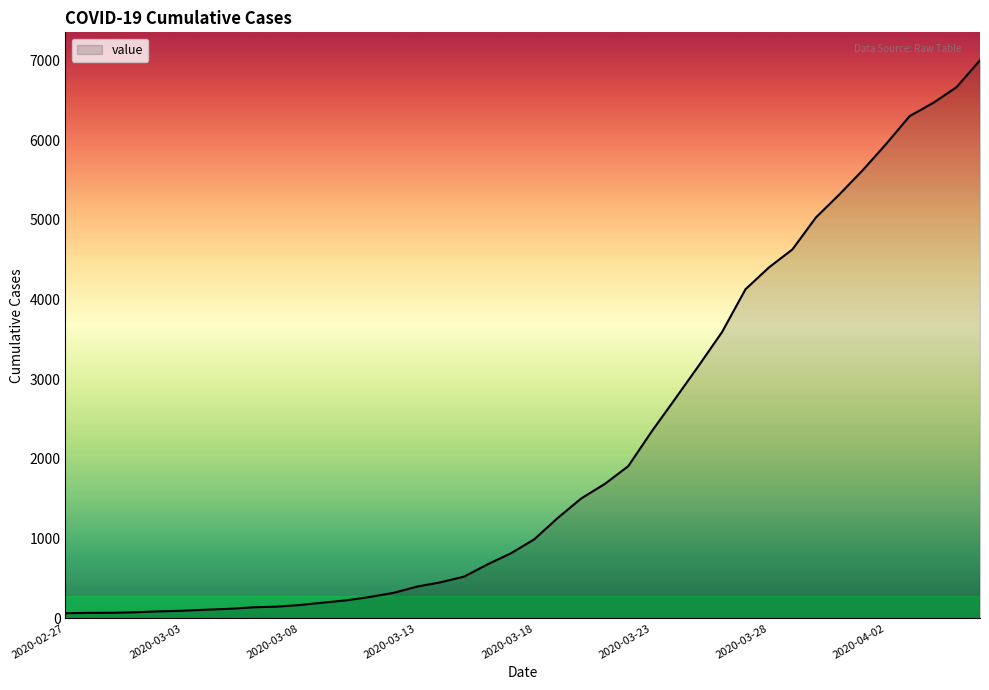

What is the maximum value shown in the chart?

7003